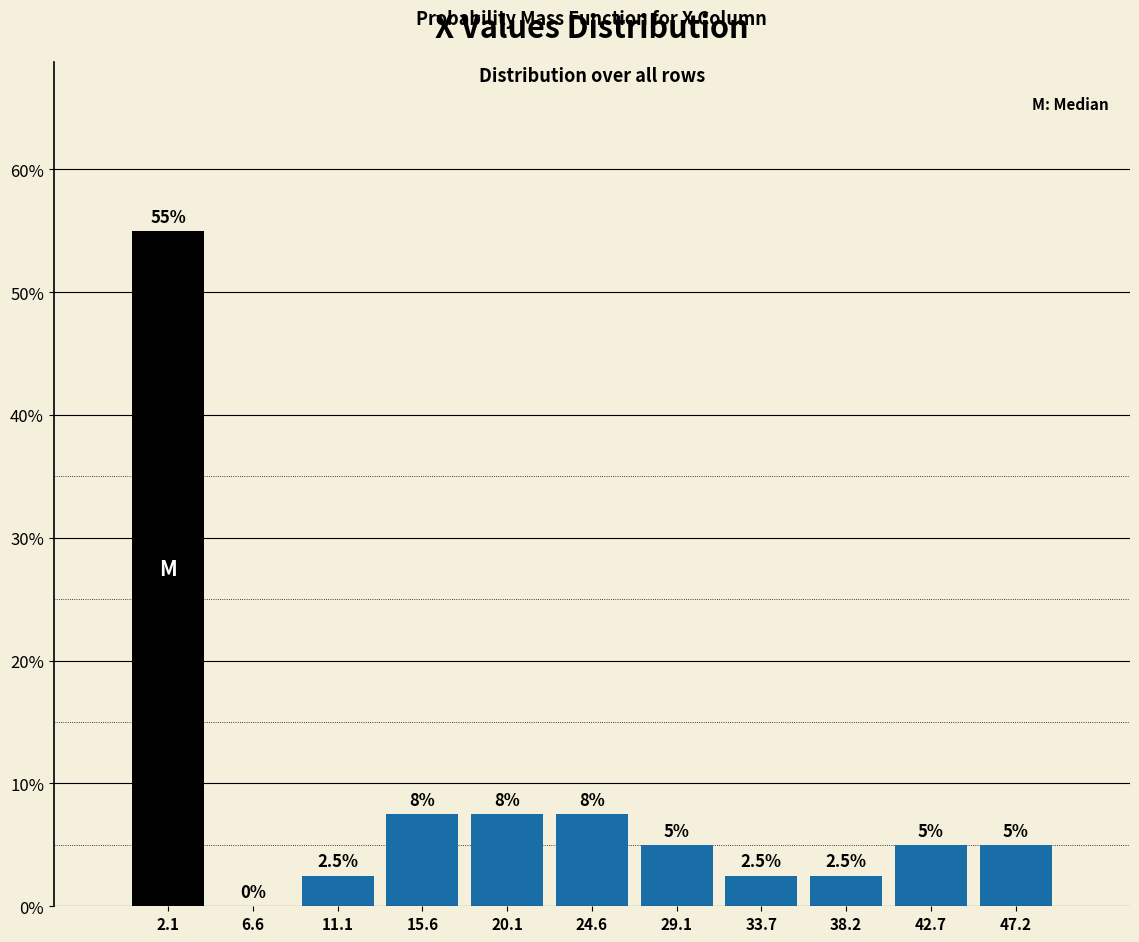

Over which range of the x-axis is the bar tallest?

0.0 to 4.5